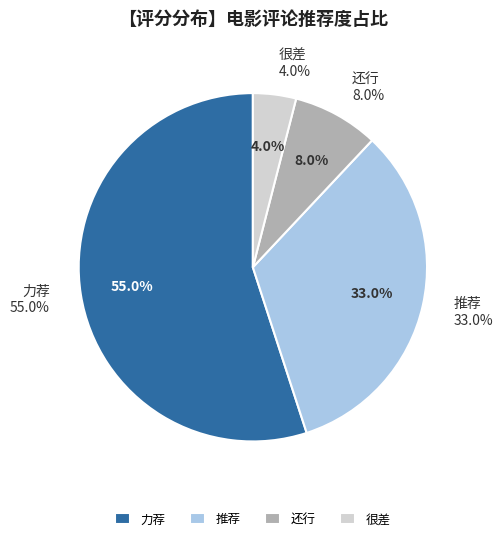

Which category accounts for the majority?

力荐